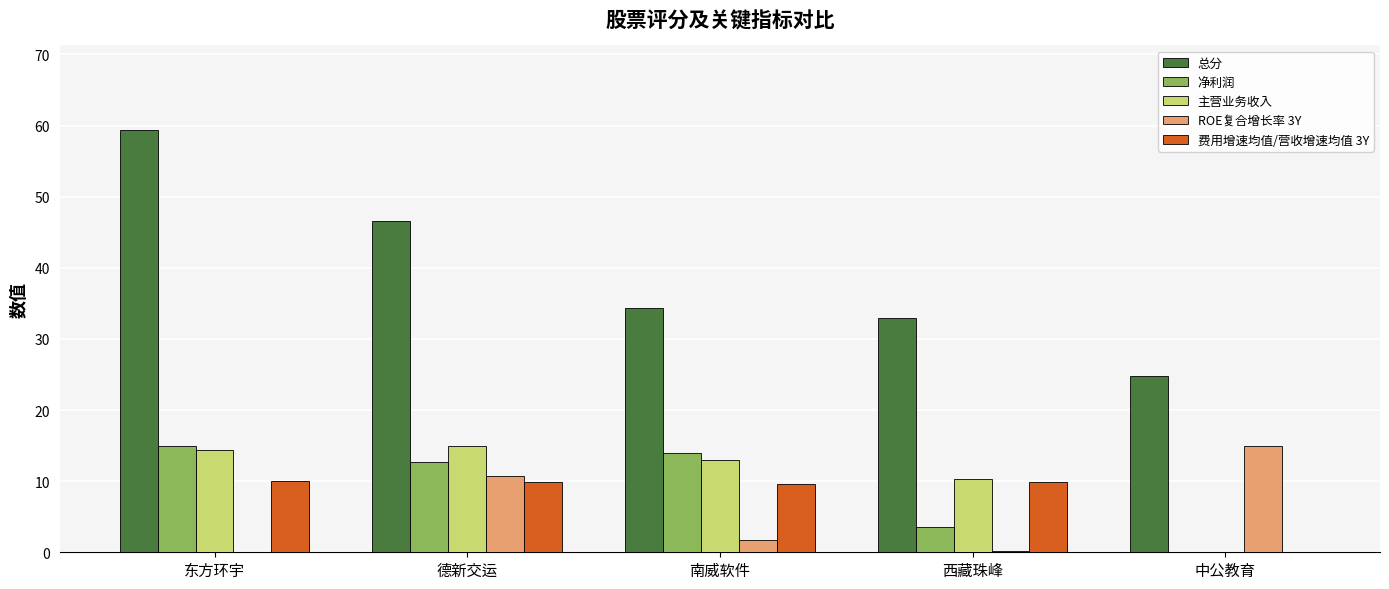

Where is 主营业务收入 nearest to the value 7?

西藏珠峰